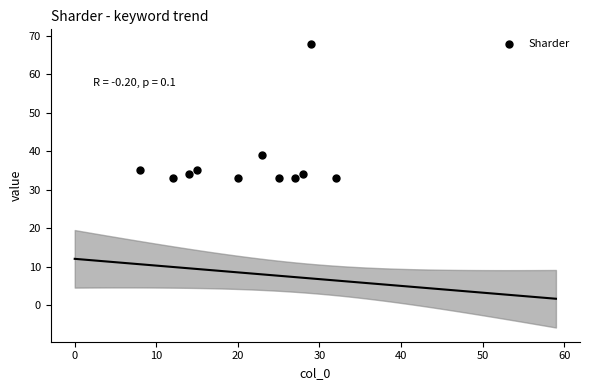

What Y value in the scatter plot is closest to 50?

39